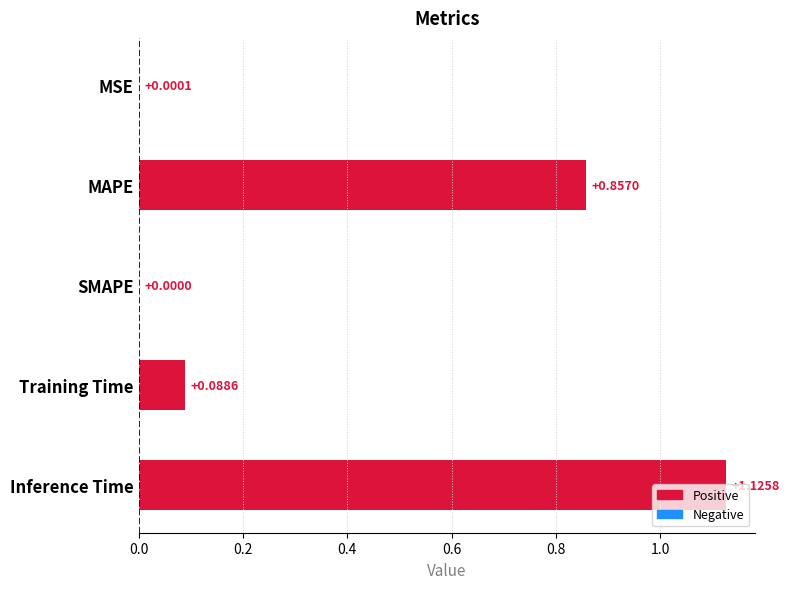

At which category does the chart reach its peak across all series?

Inference Time